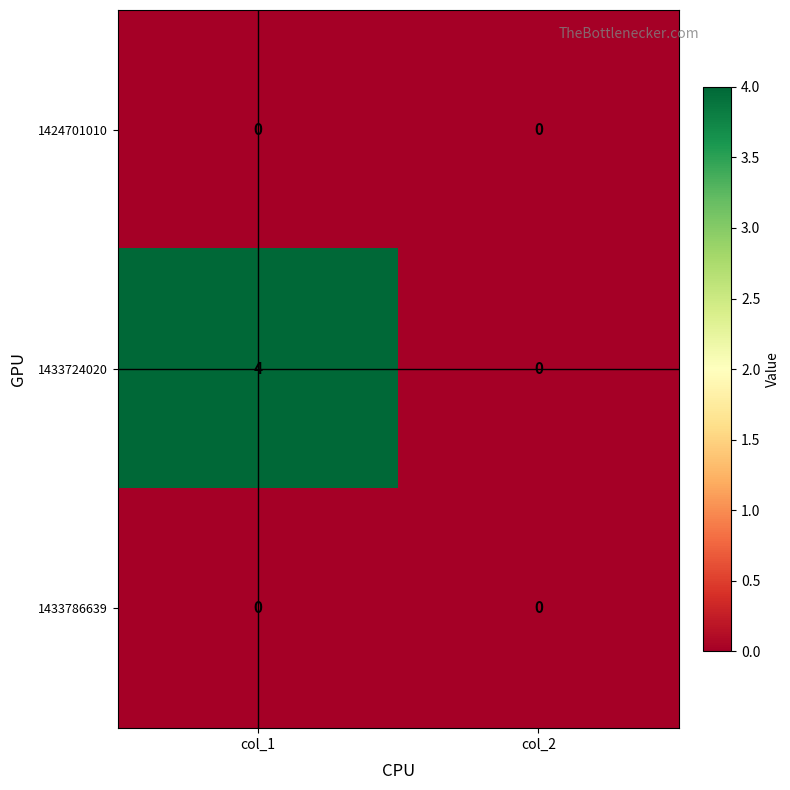

Count the number of categories in the chart.

2